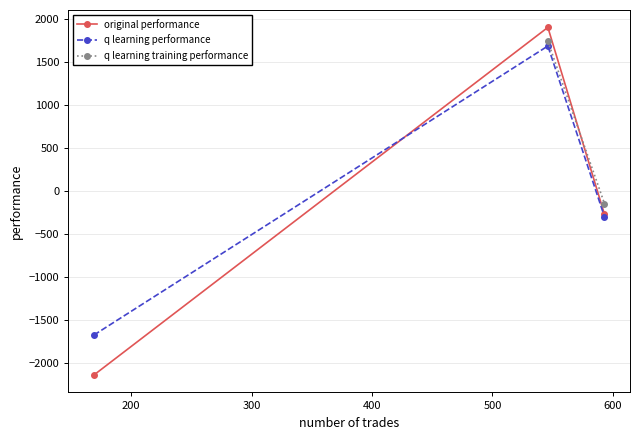

What is the value of the q learning performance point at the 3rd from the left?

-294.7